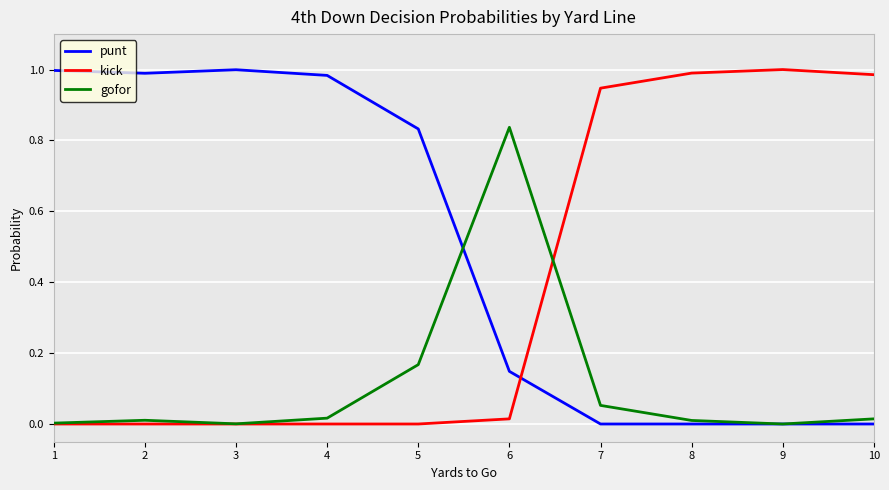

Which series has the largest total across all categories?

punt